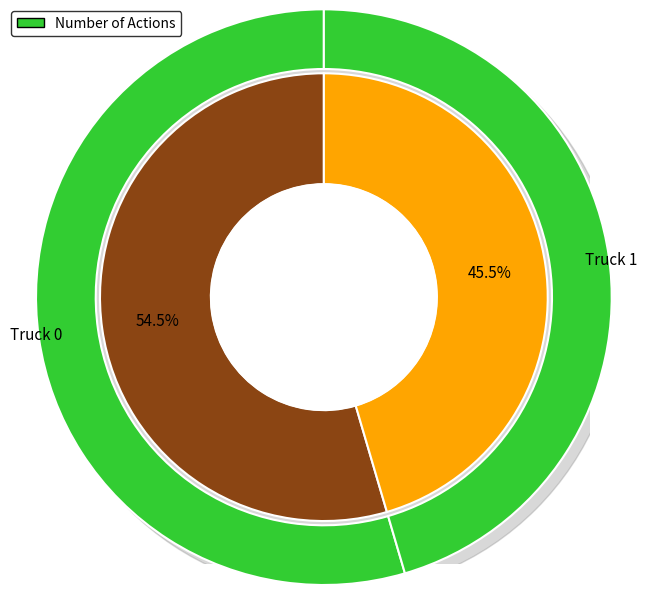

Is Truck 0 the majority of the pie?

Yes